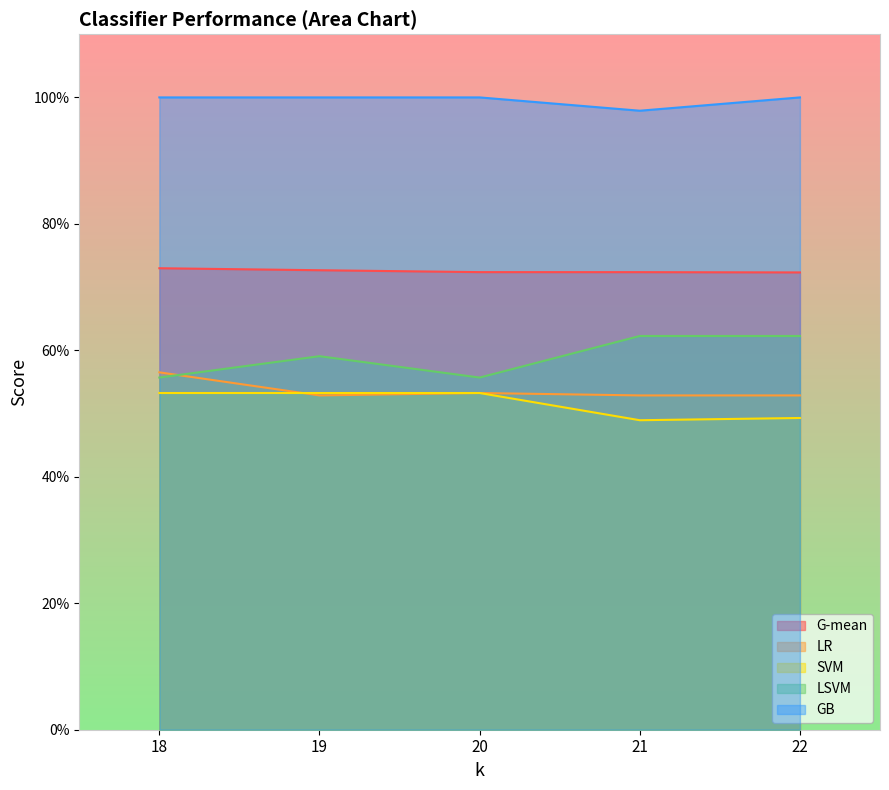

Where is the first local minimum for LR?

19